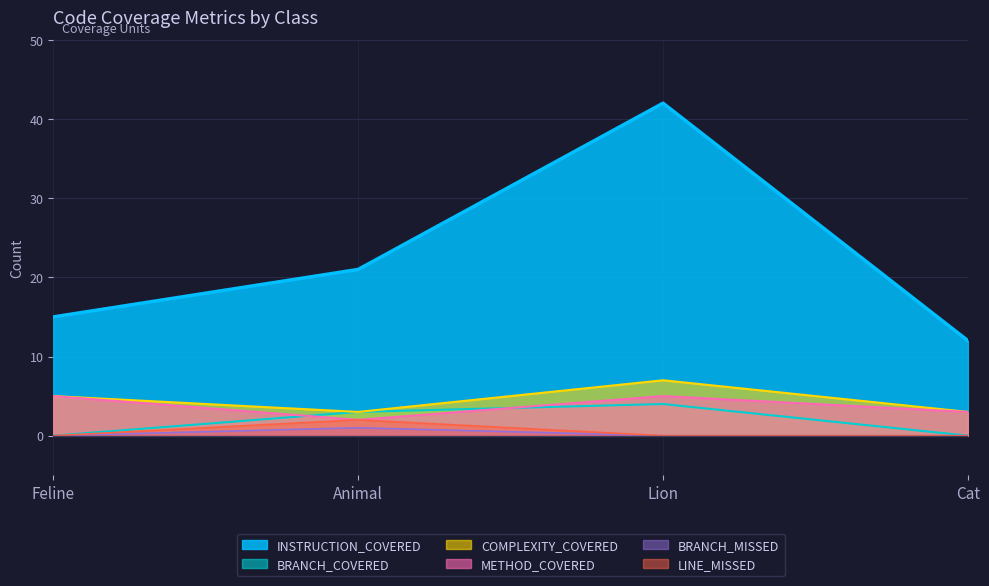

True or false: BRANCH_MISSED and METHOD_COVERED intersect in this chart.

False